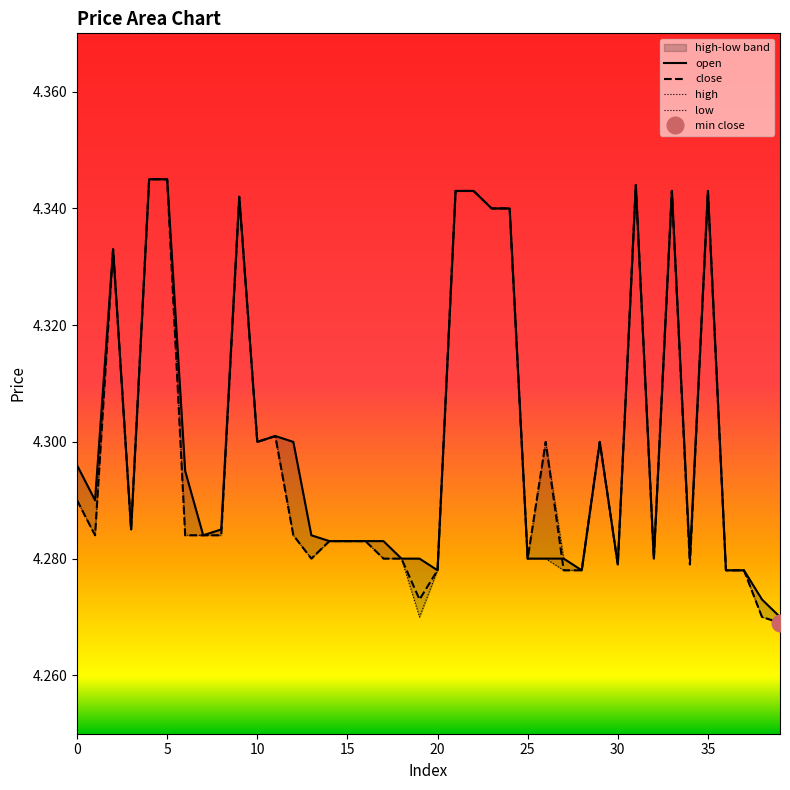

Which label corresponds to the largest value in the chart?

4